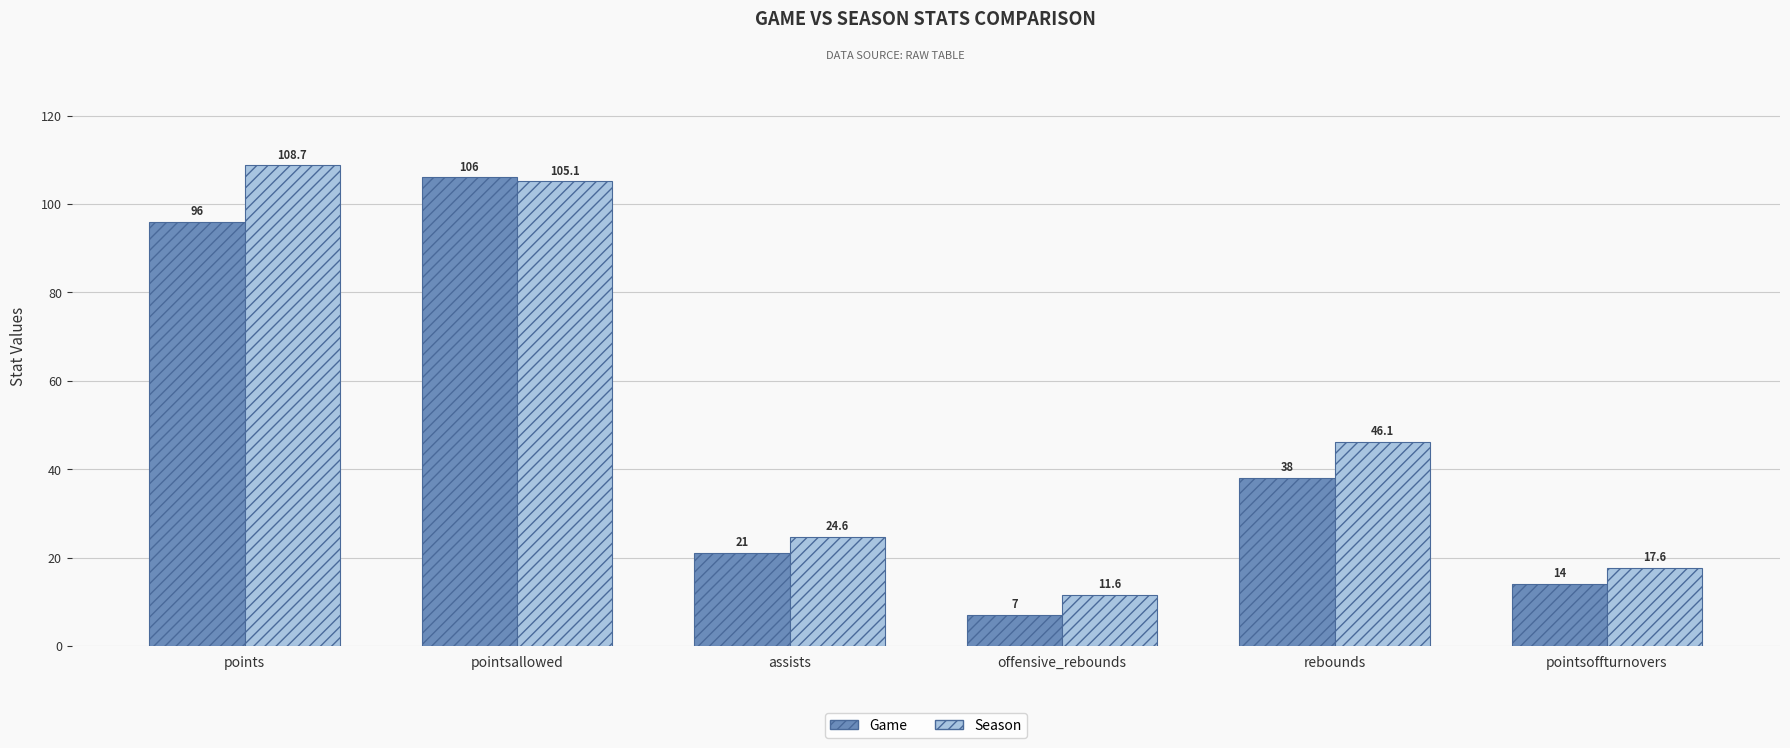

What is the approximate value of Game at pointsallowed?

106.0